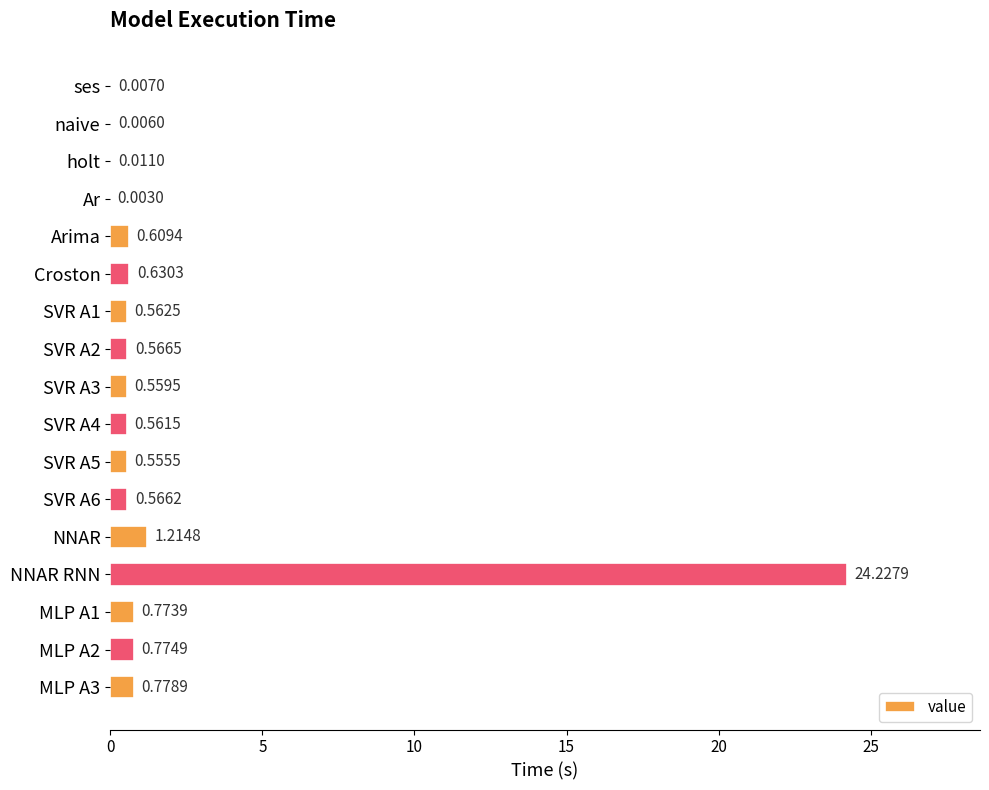

At which label is the value closest to 12?

NNAR